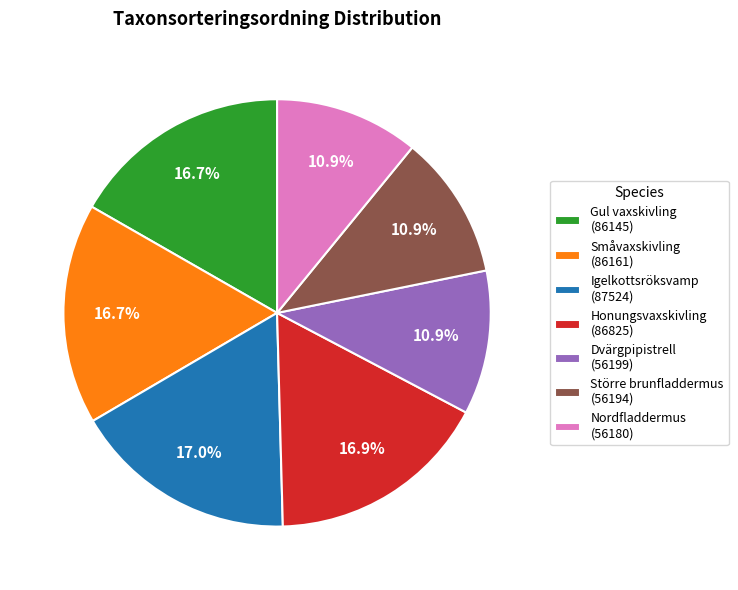

Combined, what portion of the pie is Nordfladdermus and Honungsvaxskivling?

27.8%